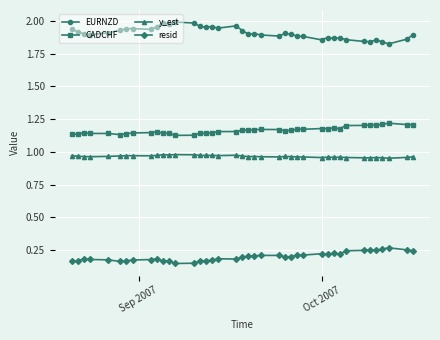

List the series in order of their peak value, lowest first.

resid, y_est, CADCHF, EURNZD